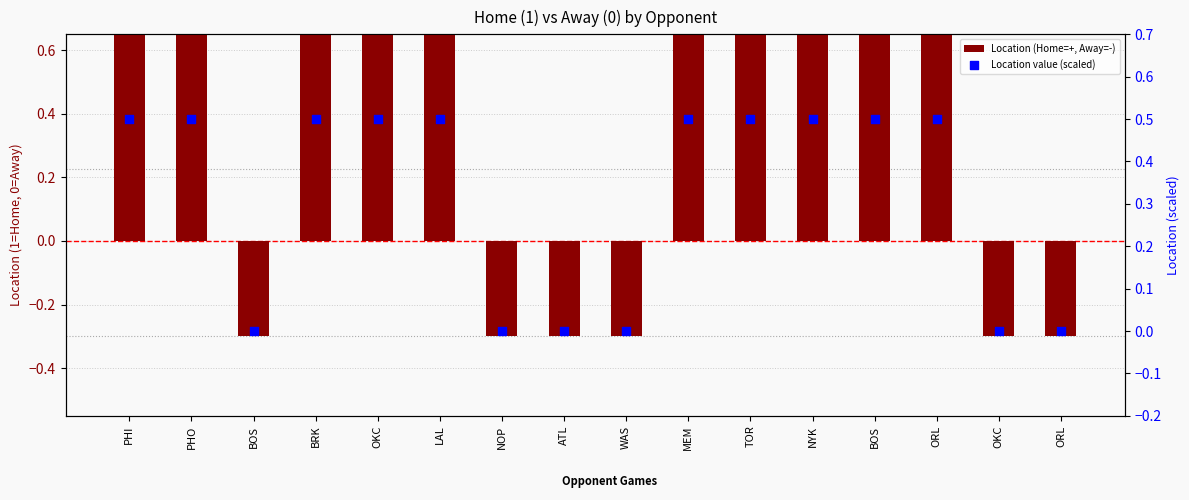

Which series contains the lowest Y value?

Location (Home=+, Away=-)